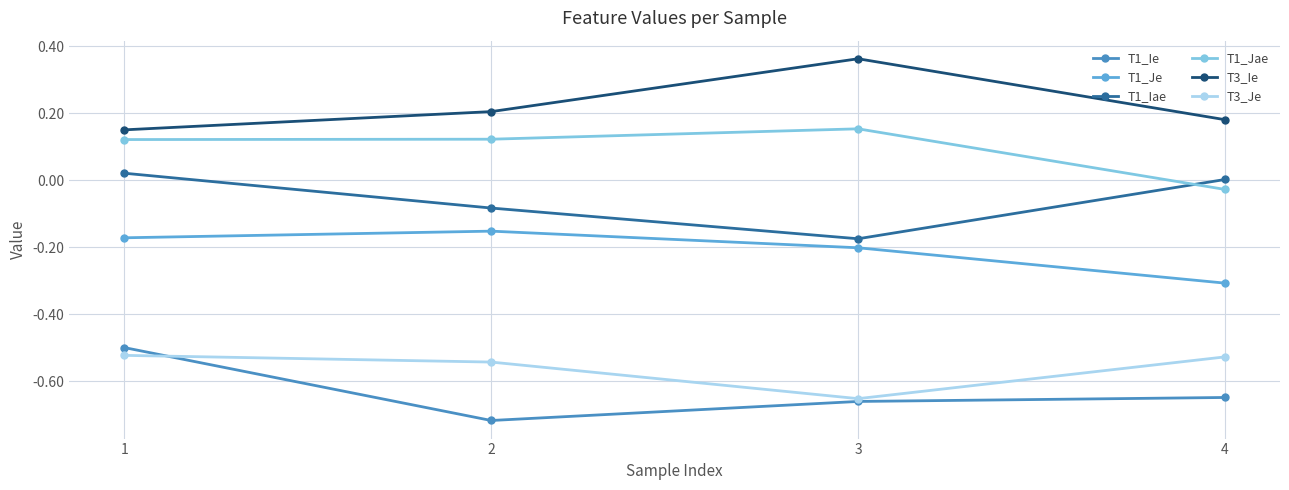

How many lines are shown in the chart?

6